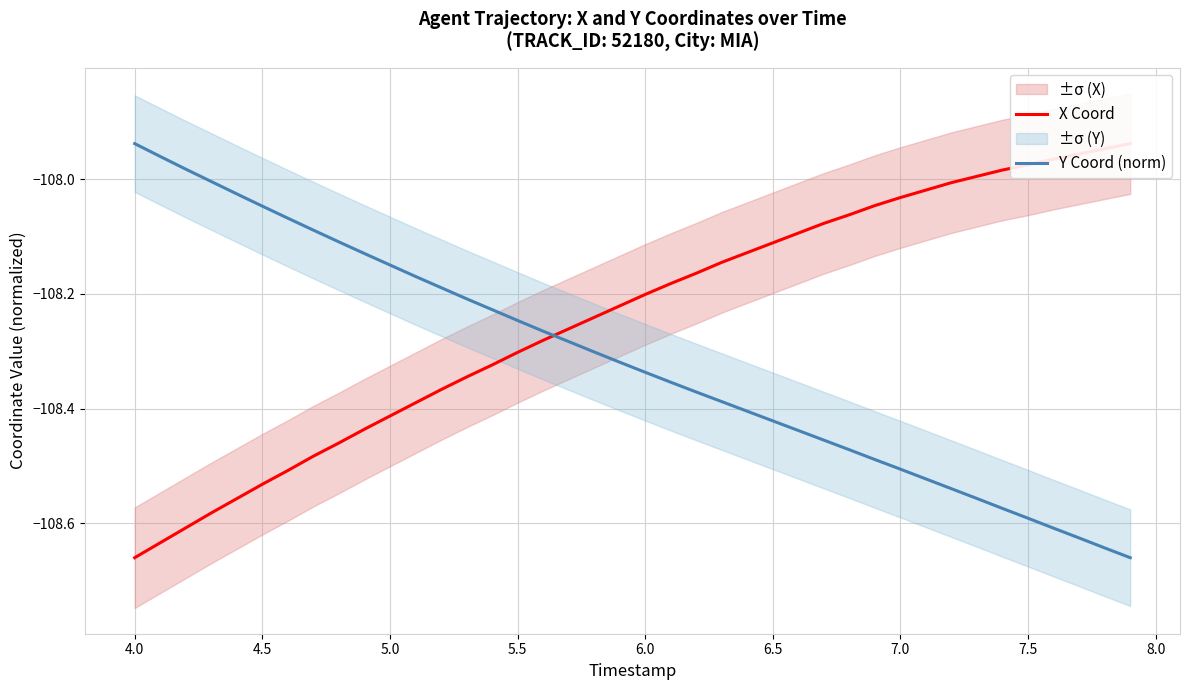

What are all the series names shown in the legend?

X Coord, Y Coord (norm)